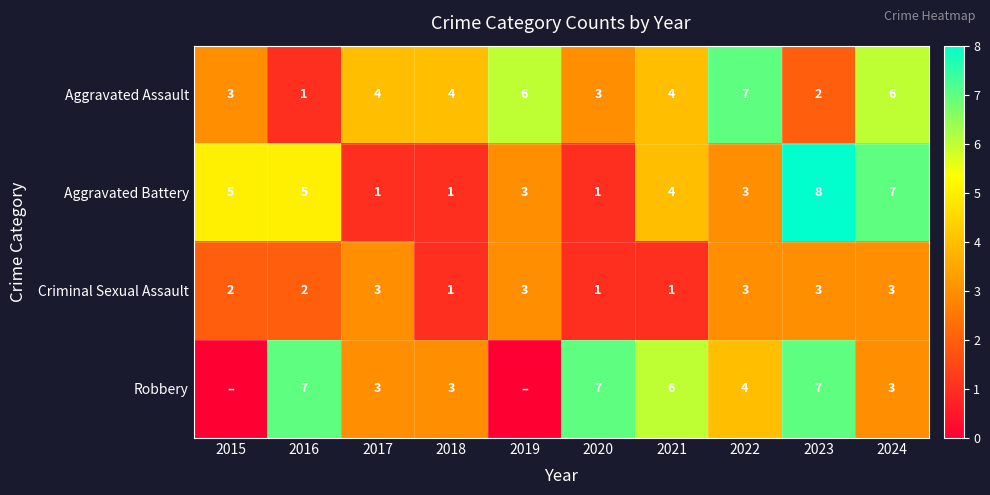

What is the maximum value for Criminal Sexual Assault?

3